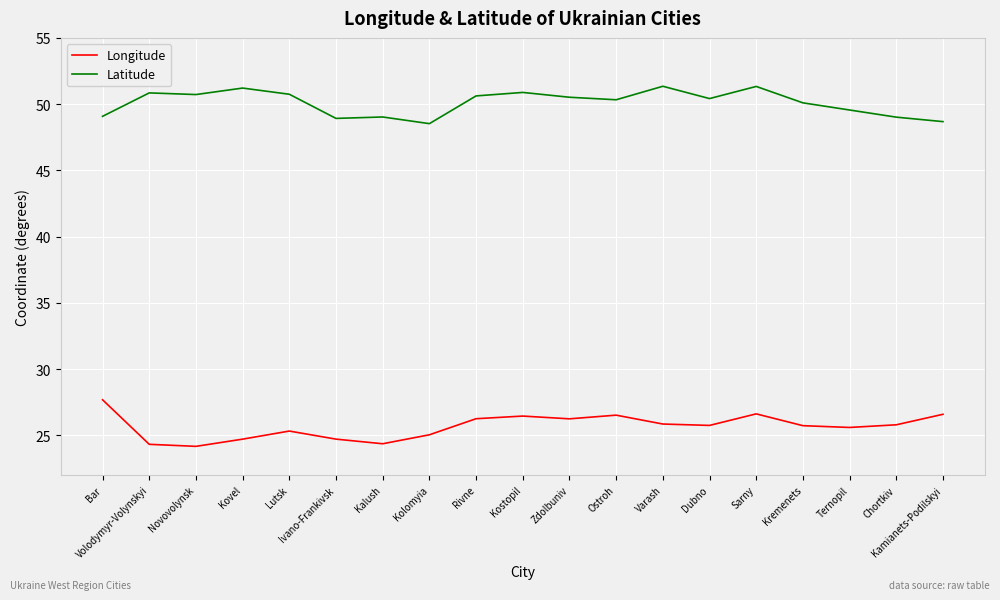

True or false: Latitude has a value of 50.7 at Novovolynsk.

True